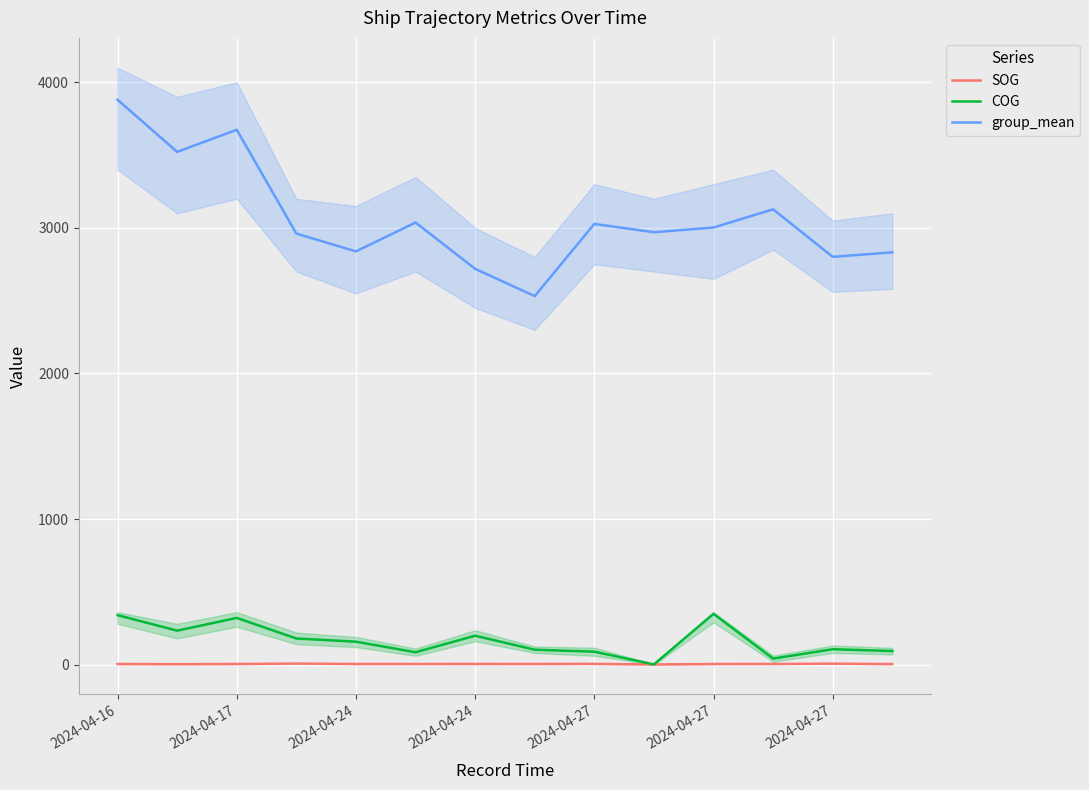

True or false: COG and group_mean intersect in this chart.

False